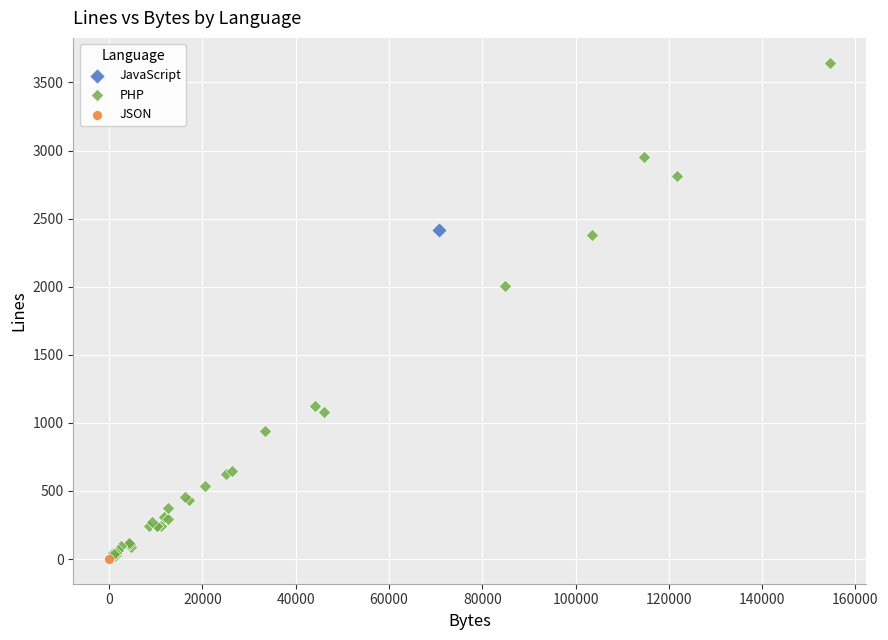

What are all the series names shown in the legend?

JavaScript, PHP, JSON